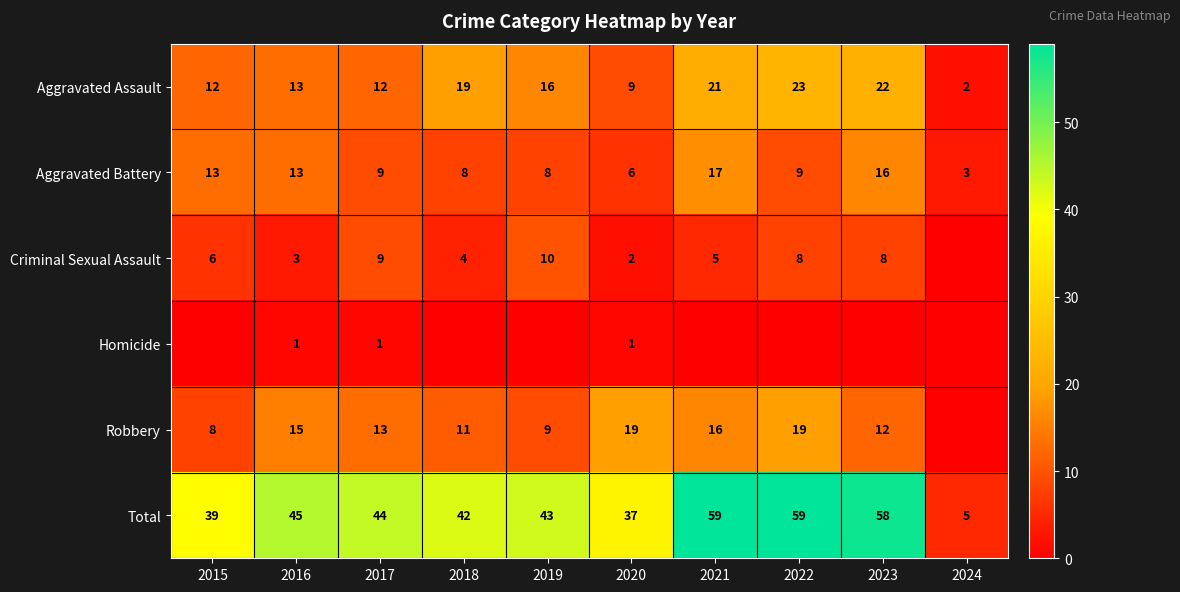

The Robbery series shows 19 at 2022. True or false?

True